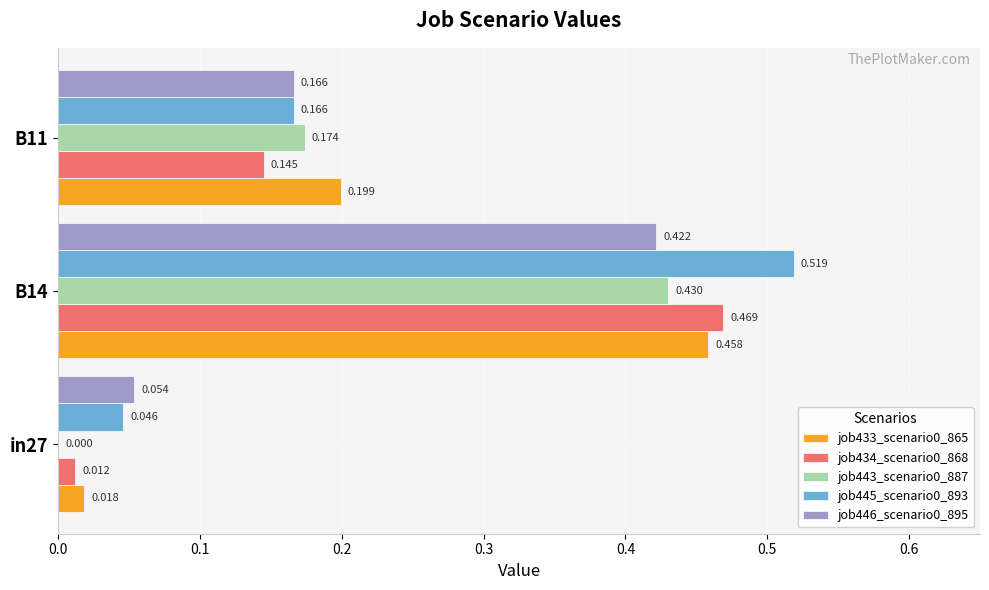

Is the value of job434_scenario0_868 at in27 greater than the value of job445_scenario0_893 at in27?

No